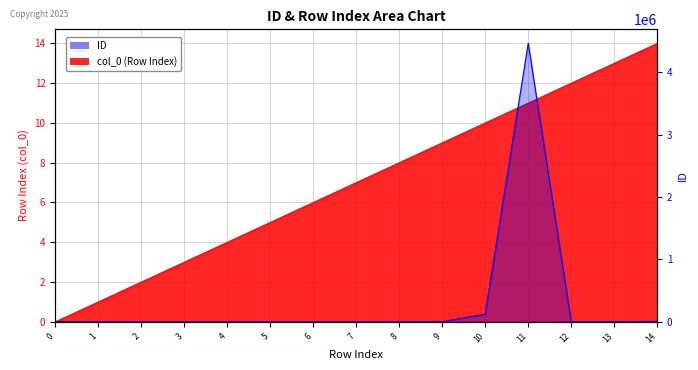

What is the sum of all values?

4593313